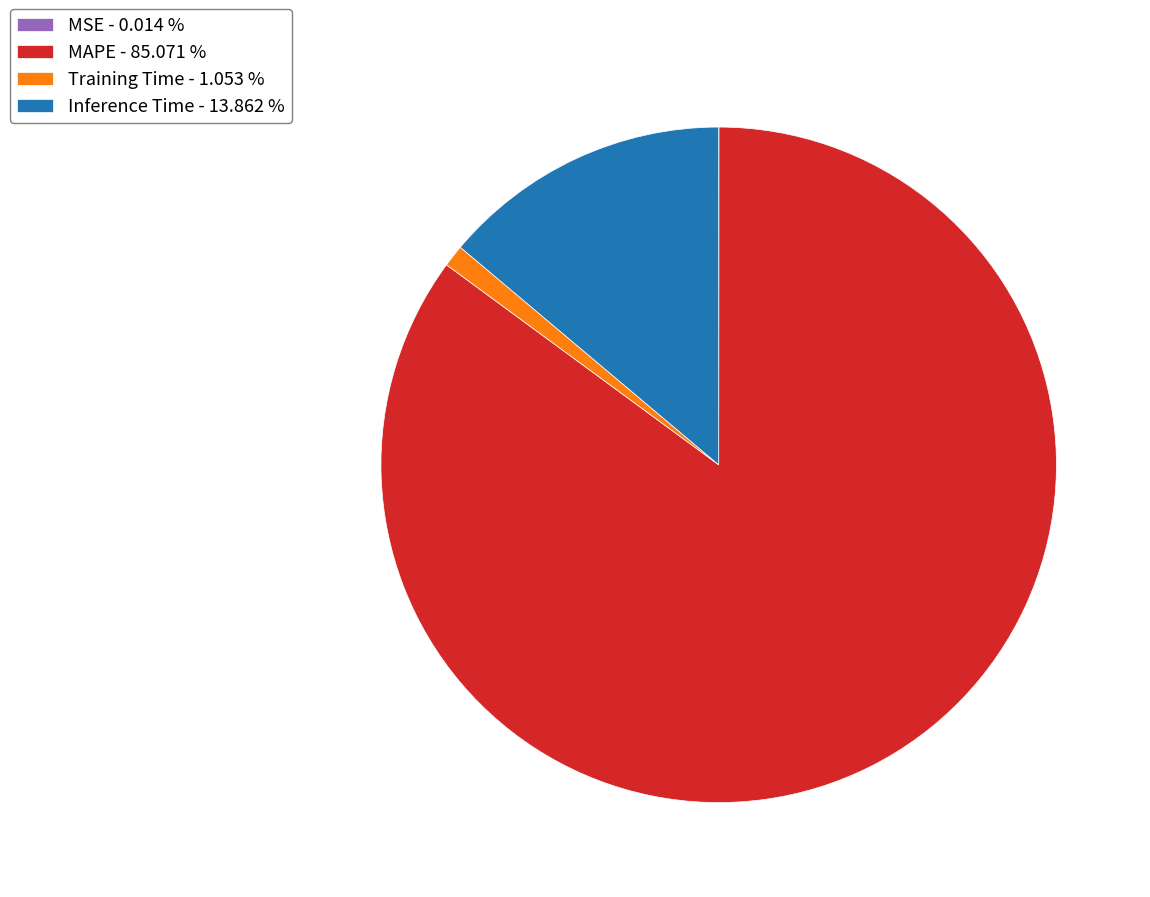

Between MAPE - 85.071 % and Inference Time - 13.862 %, which is larger?

MAPE - 85.071 %